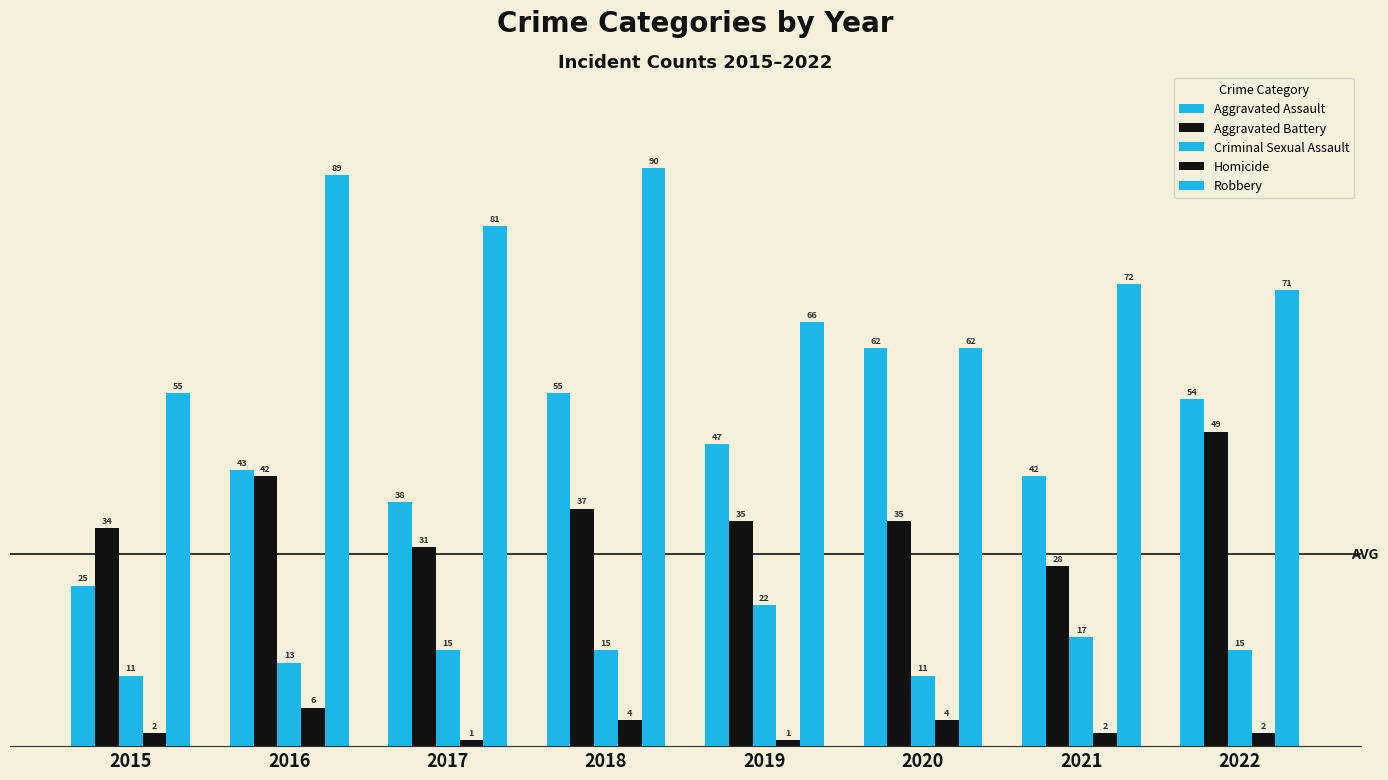

The value of Aggravated Assault at 2016 is 58. True or false?

False